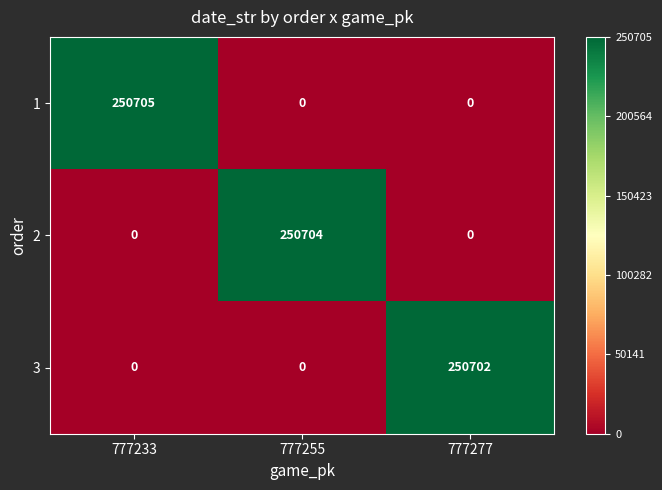

The 1 series shows 0 at 777255. True or false?

True